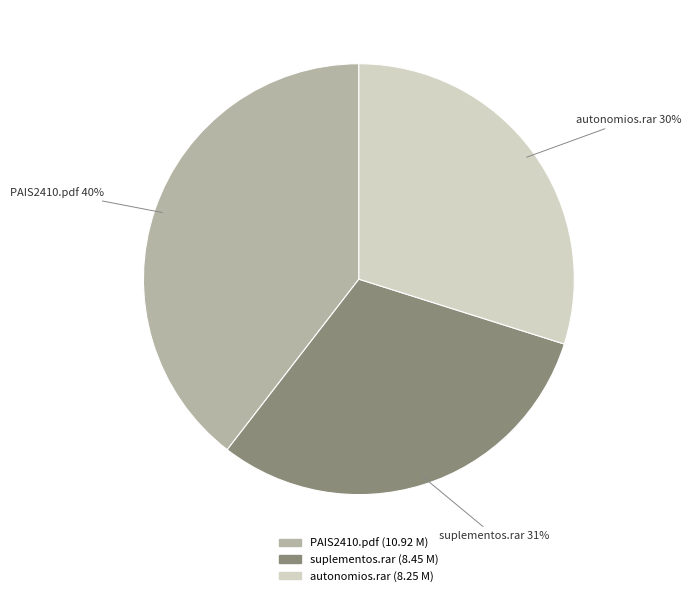

To the nearest percent, what is the difference between the suplementos.rar and autonomios.rar slice percentages?

1%